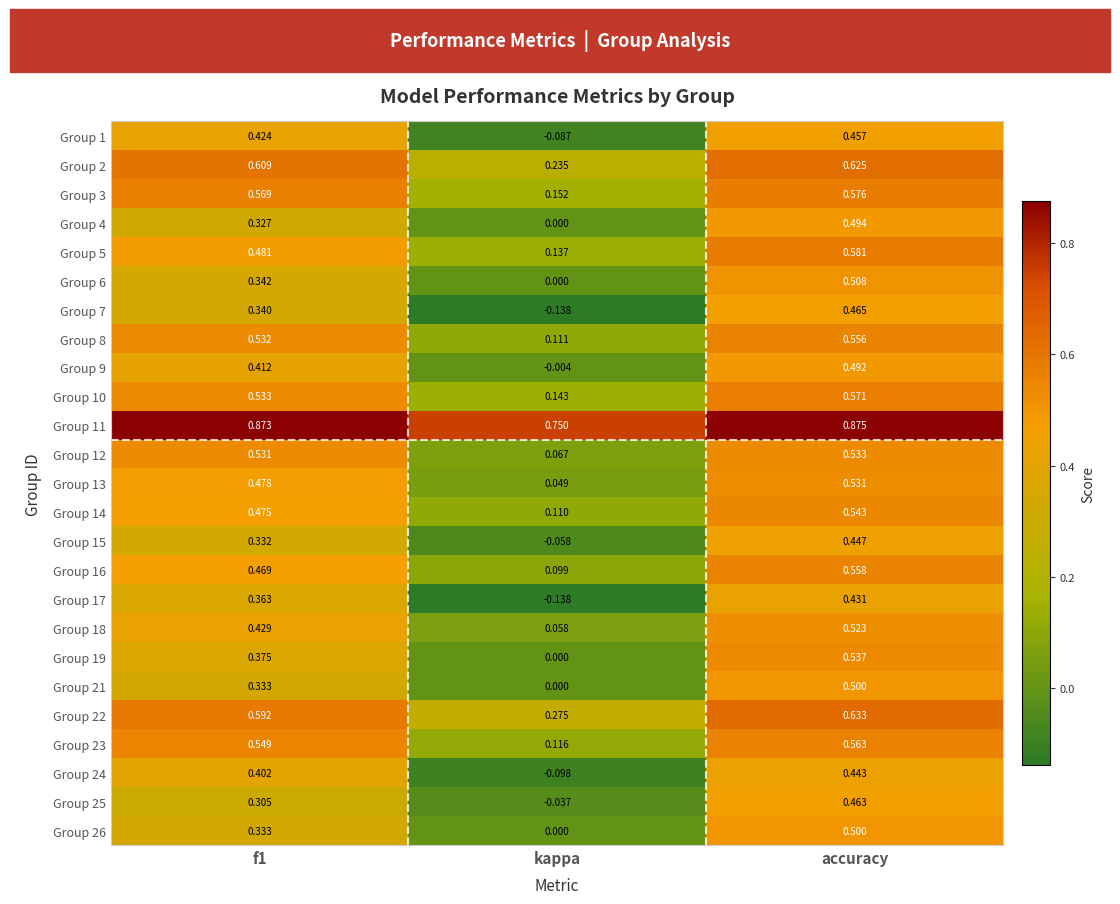

Is the value of Group 7 at kappa greater than the value of Group 4 at f1?

No